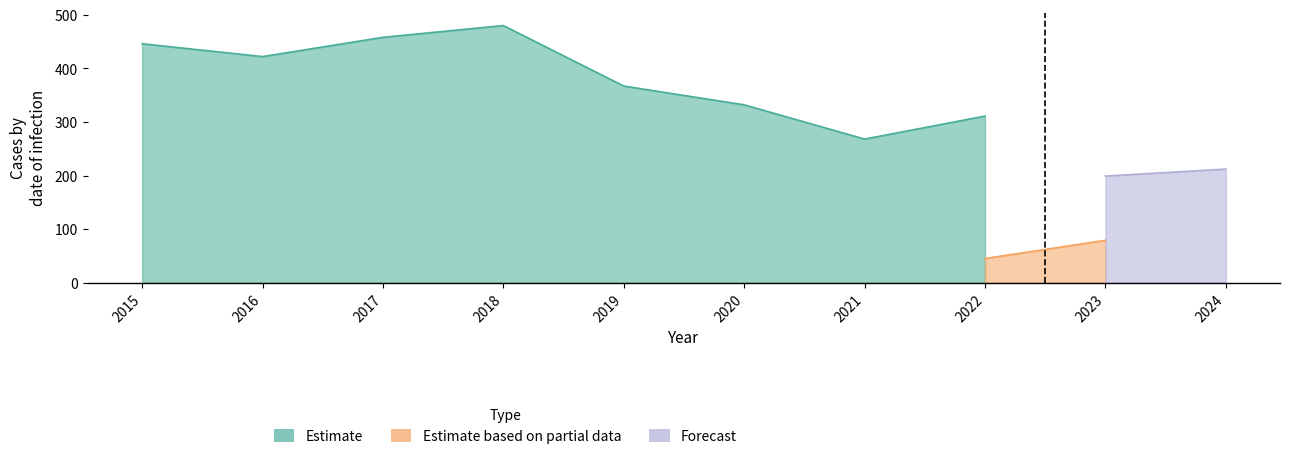

True or false: Estimate based on partial data and Forecast cross at least once.

False